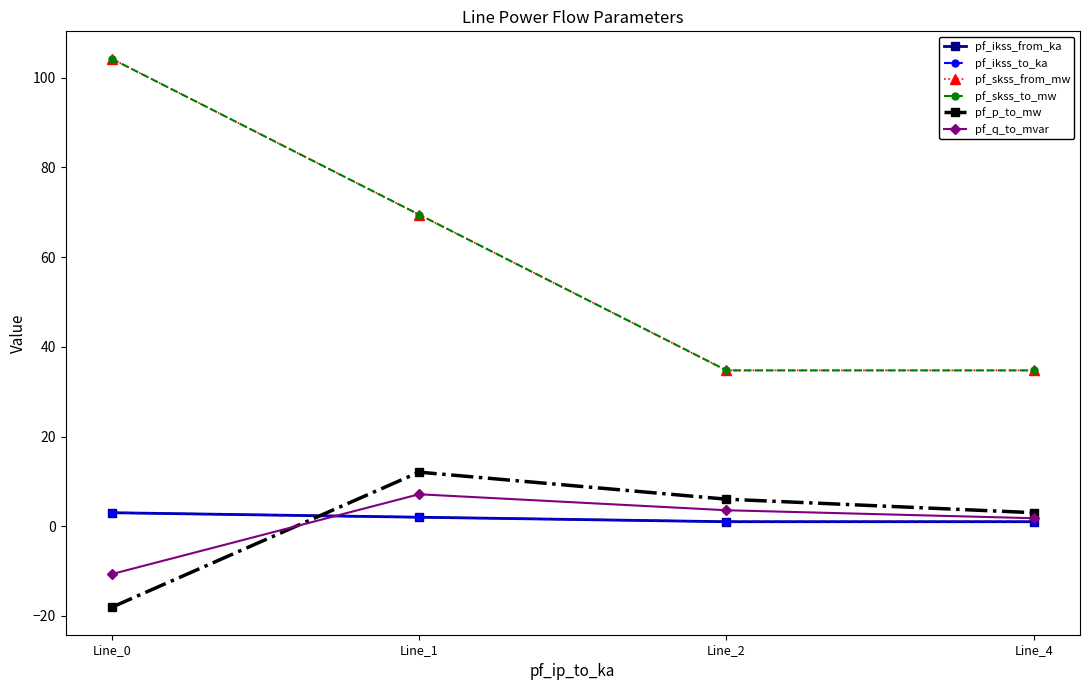

Which series has the largest total across all categories?

pf_skss_from_mw